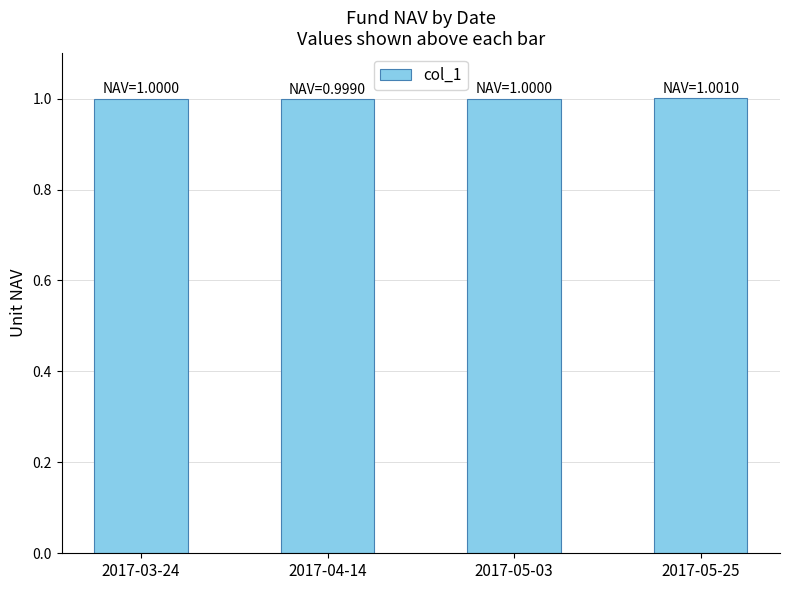

Does the chart contain stacked bars?

No